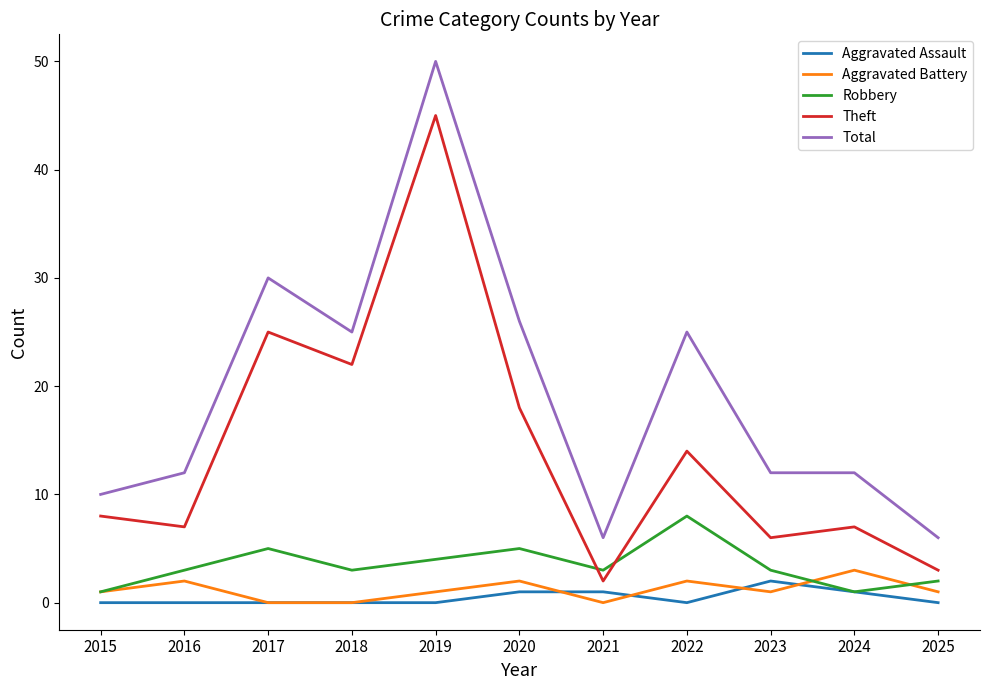

True or false: Aggravated Battery has a value of 2 at 2022.

True